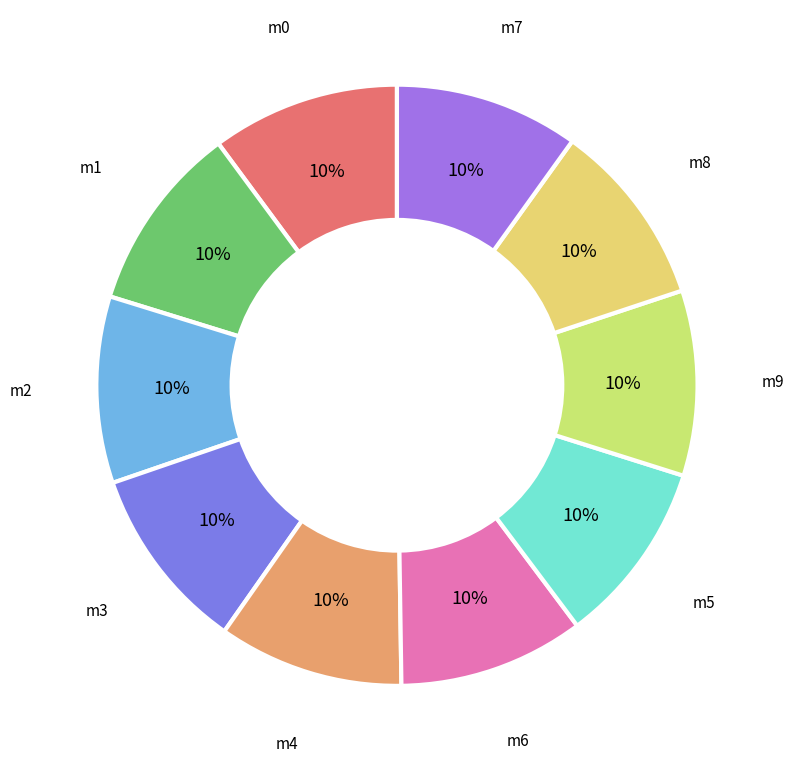

How many slices are in this pie chart?

10